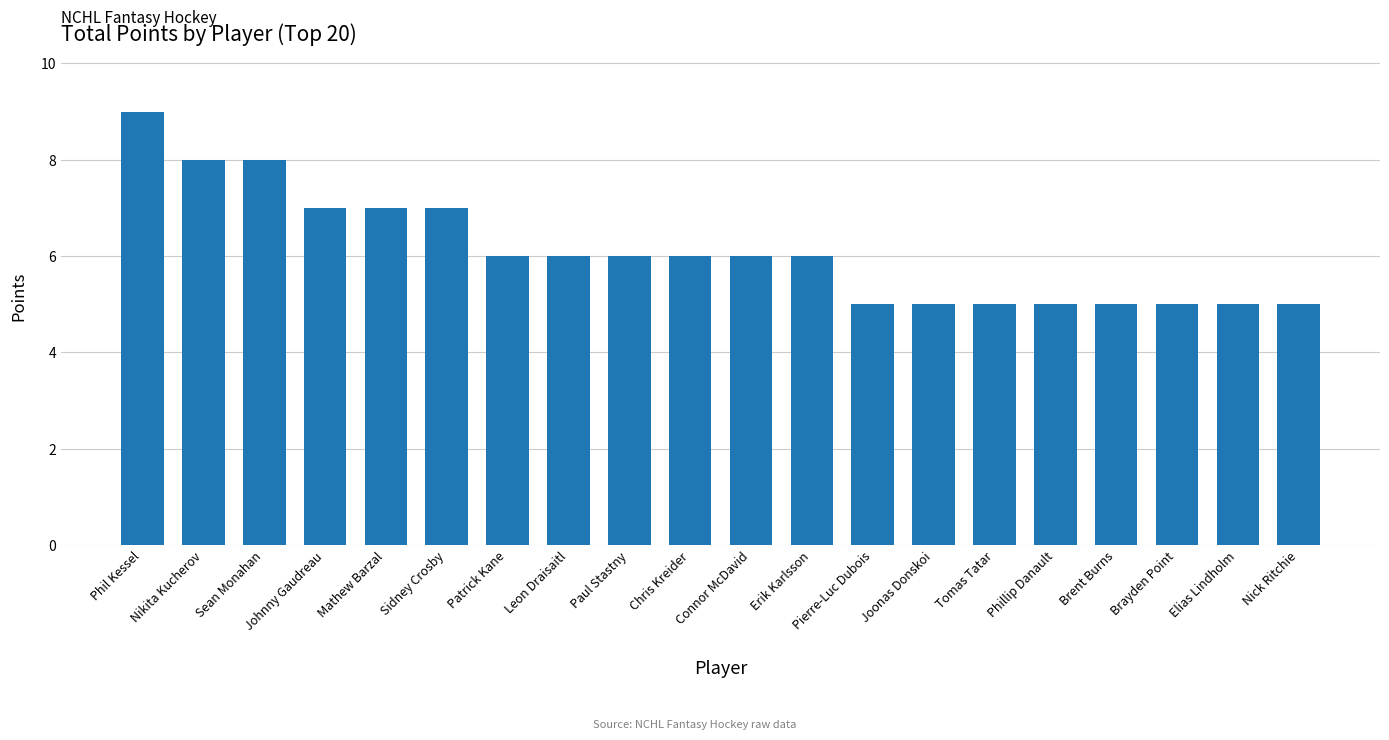

How many distinct data groups are displayed?

1